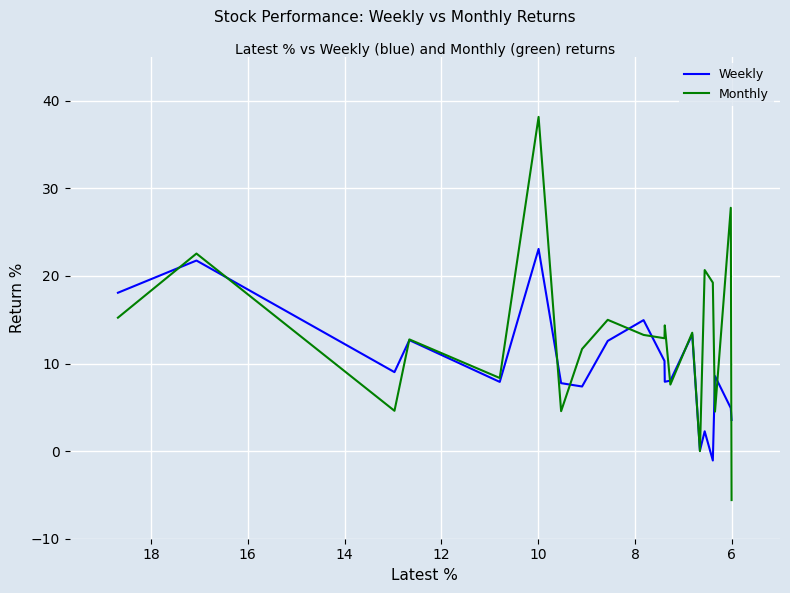

What is the difference between the maximum and second lowest values in the Monthly series?

38.2